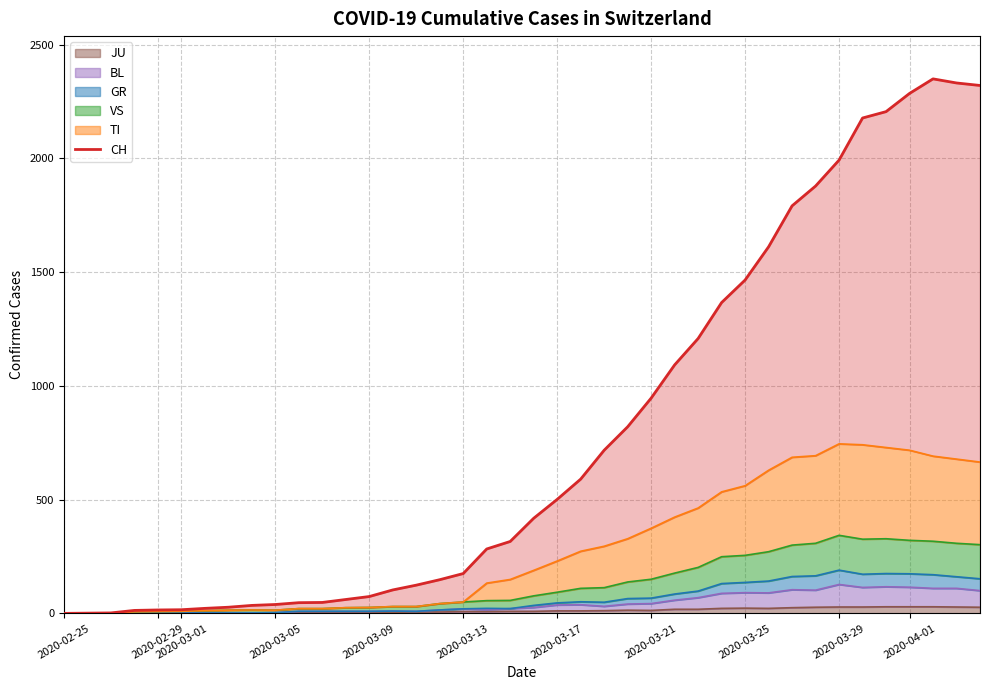

What is the value of the 2nd point from the left?

1